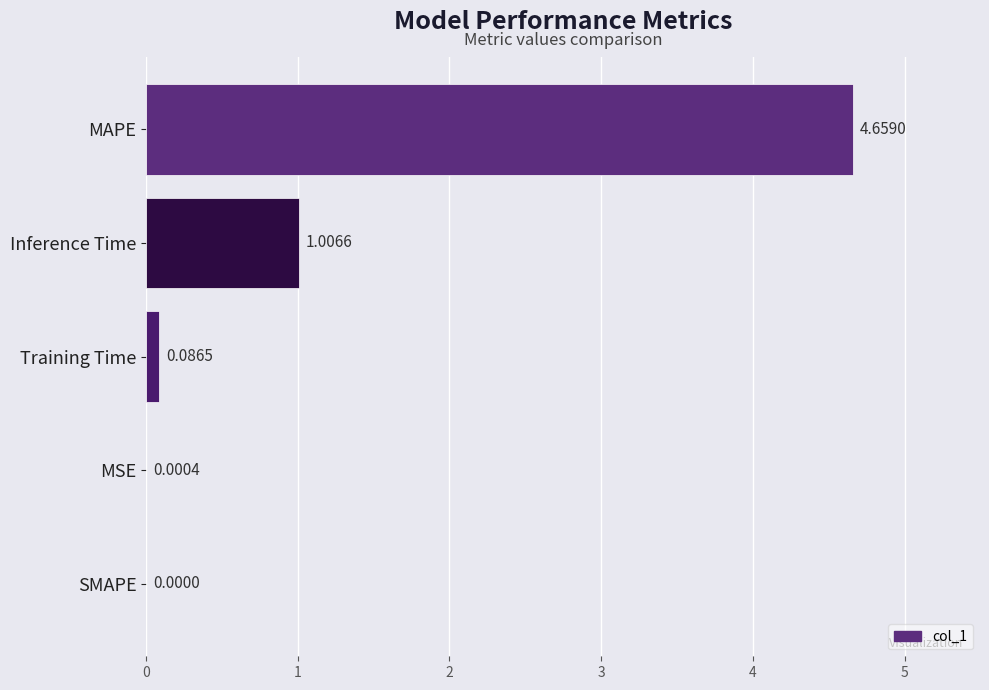

Are the bars grouped side by side (vs. stacked)?

No